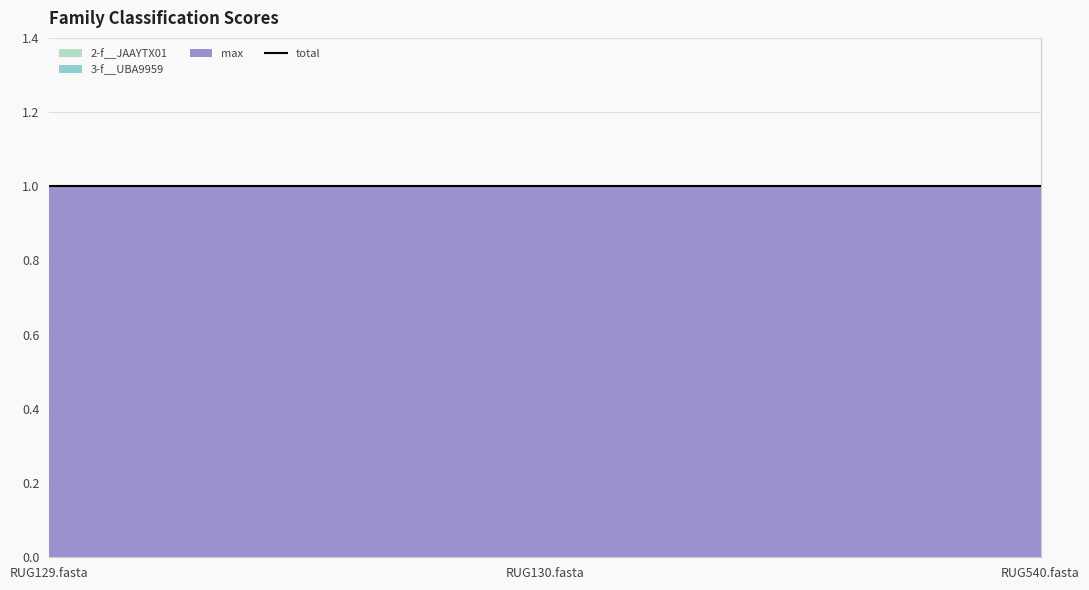

Is it true that 3-f__UBA9959 equals 0 at RUG129.fasta?

True